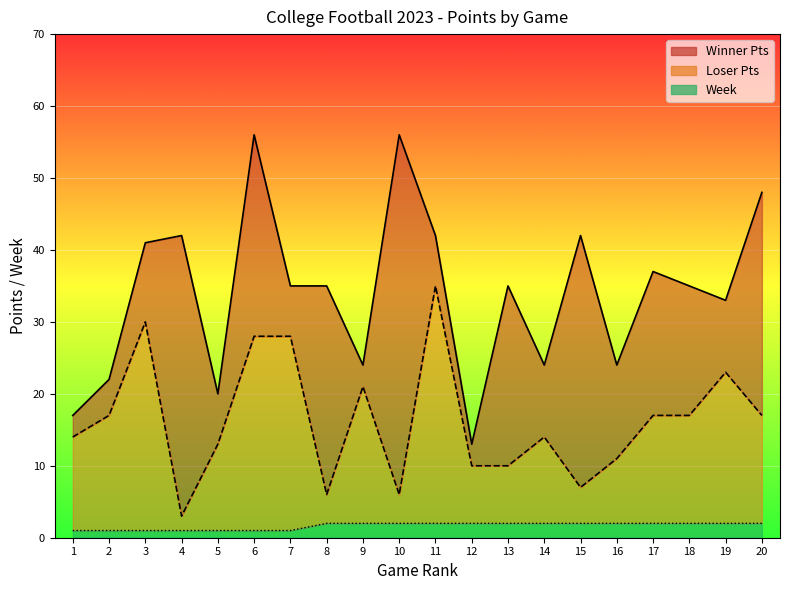

True or false: Week has a value of 1 at 5.

True